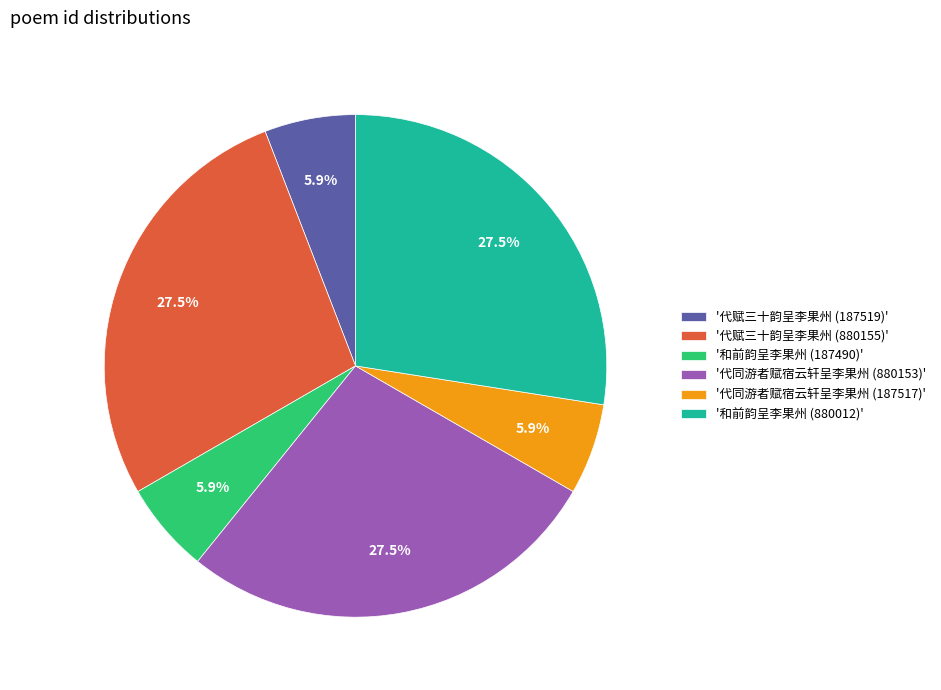

Is there a majority slice in this chart?

No